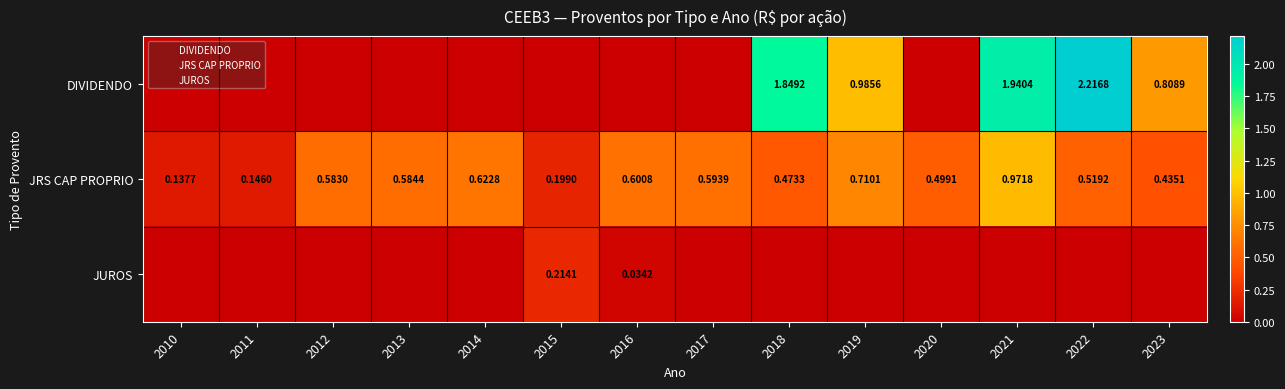

At 2011, list the series in order from smallest to largest.

DIVIDENDO, JUROS, JRS CAP PROPRIO